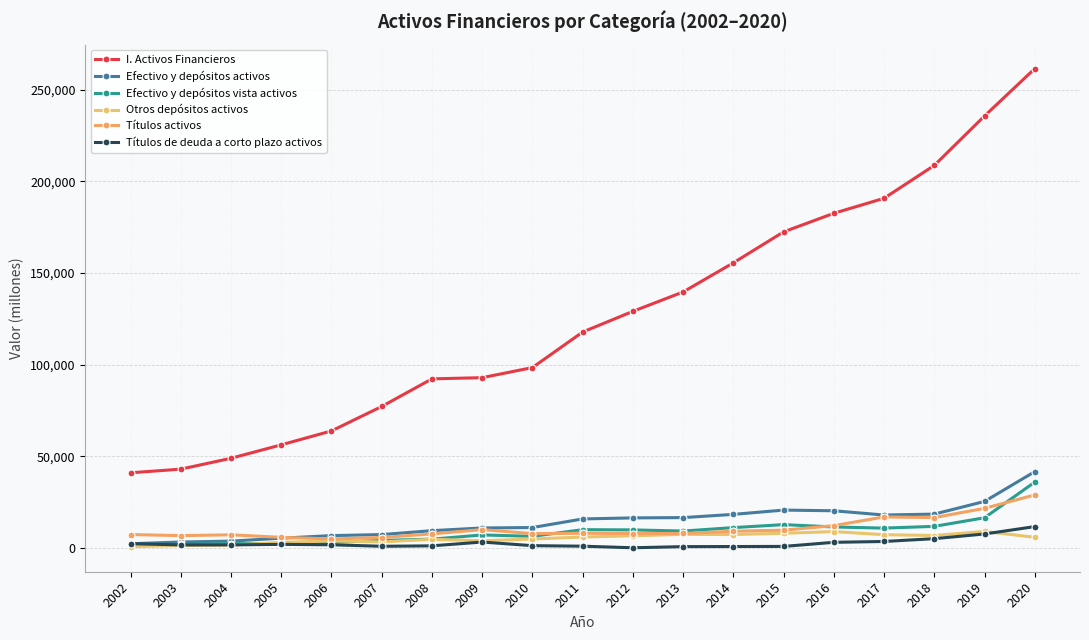

Is the value of Efectivo y depósitos vista activos at 2018 greater than the value of Efectivo y depósitos activos at 2018?

No